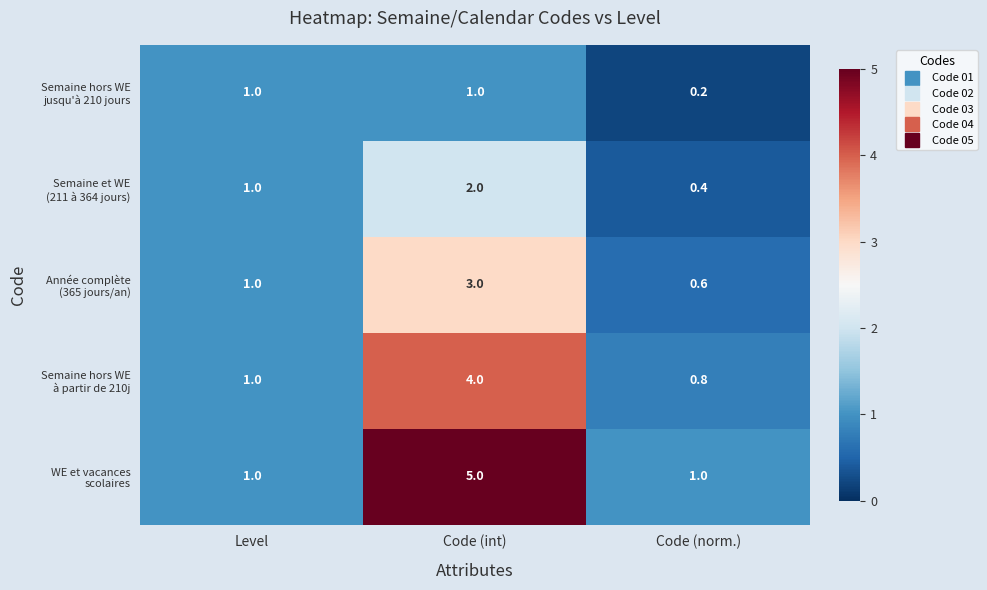

How many categories are shown in the chart?

3